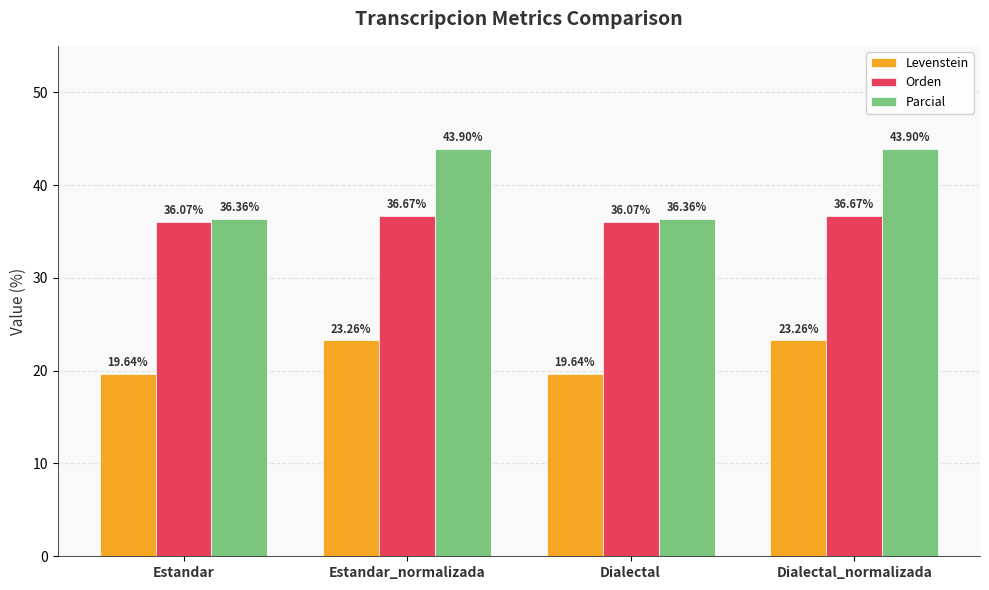

Reading left to right, extract all data points from this chart.

Levenstein: 19.6	23.3	19.6	23.3
Orden: 36.1	36.7	36.1	36.7
Parcial: 36.4	43.9	36.4	43.9